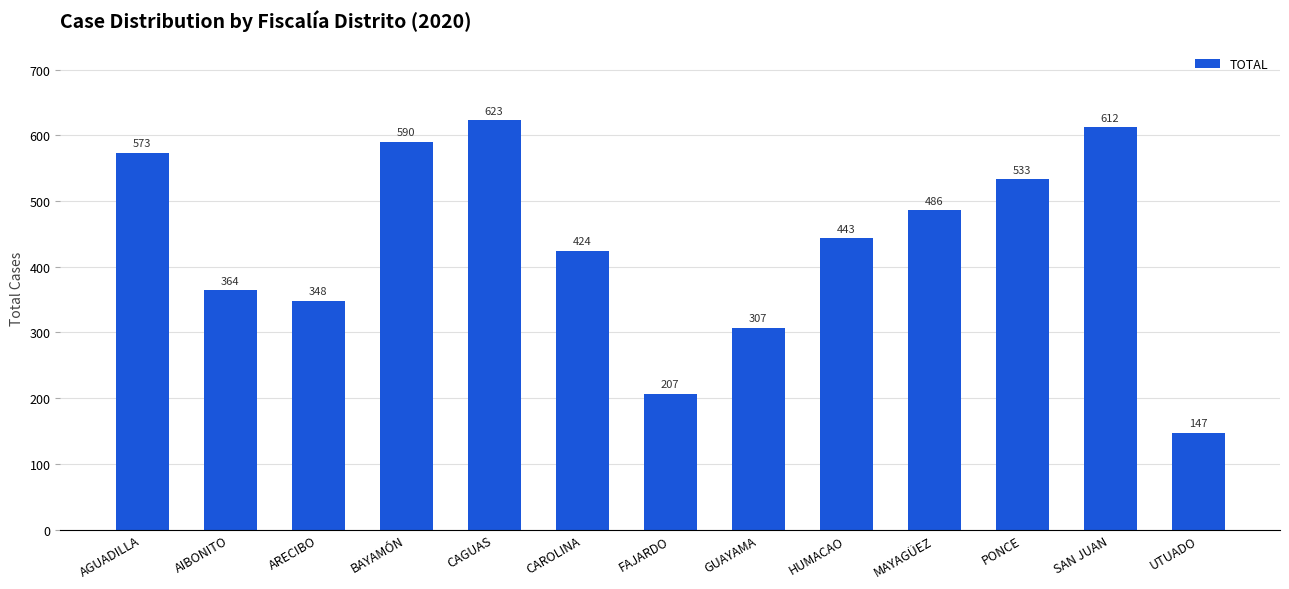

How many categories are shown in the chart?

13